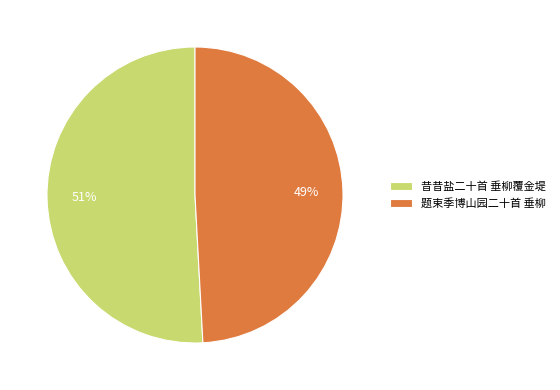

Approximately how many times larger is the value at 昔昔盐二十首 垂柳覆金堤 compared to 题束季博山园二十首 垂柳?

1.0